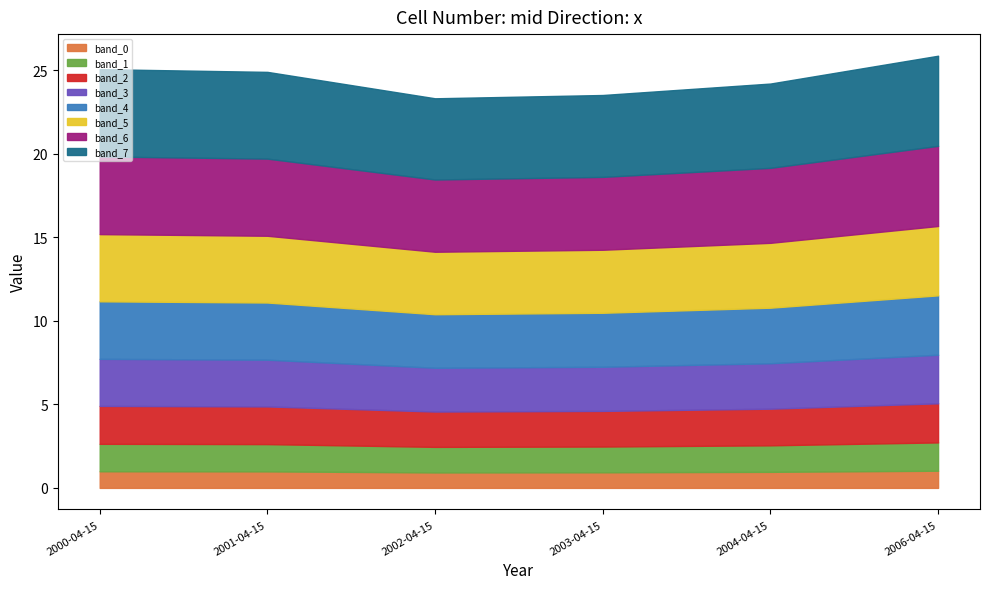

Rank the categories by value from highest to lowest.

2006-04-15, 2000-04-15, 2001-04-15, 2004-04-15, 2003-04-15, 2002-04-15